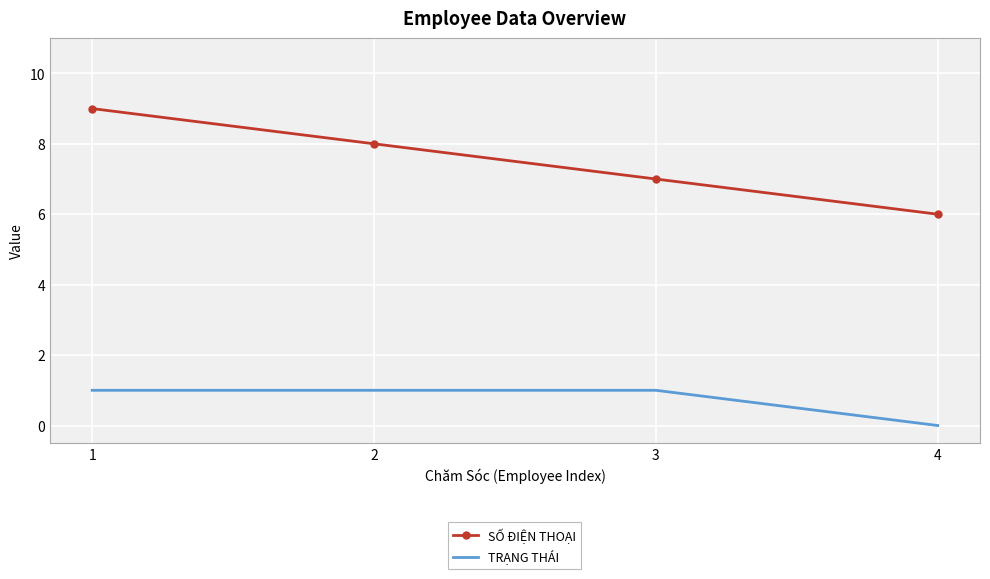

At which label does SỐ ĐIỆN THOẠI reach its peak?

1